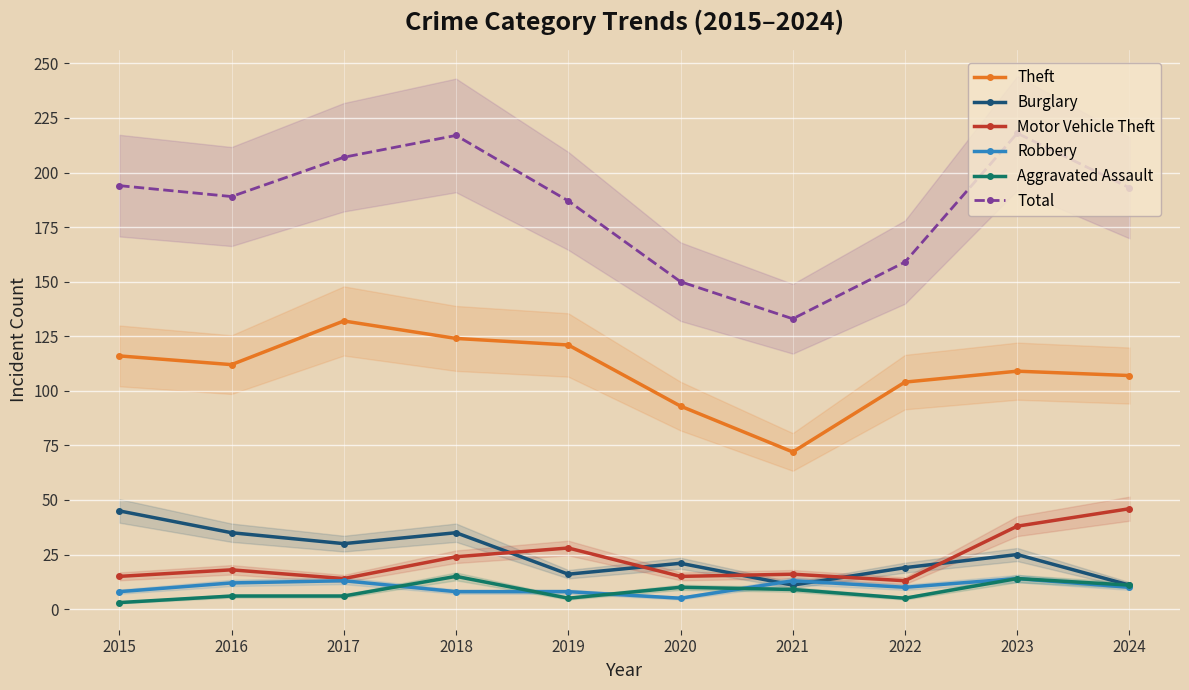

At how many categories does at least one series exceed 52?

10